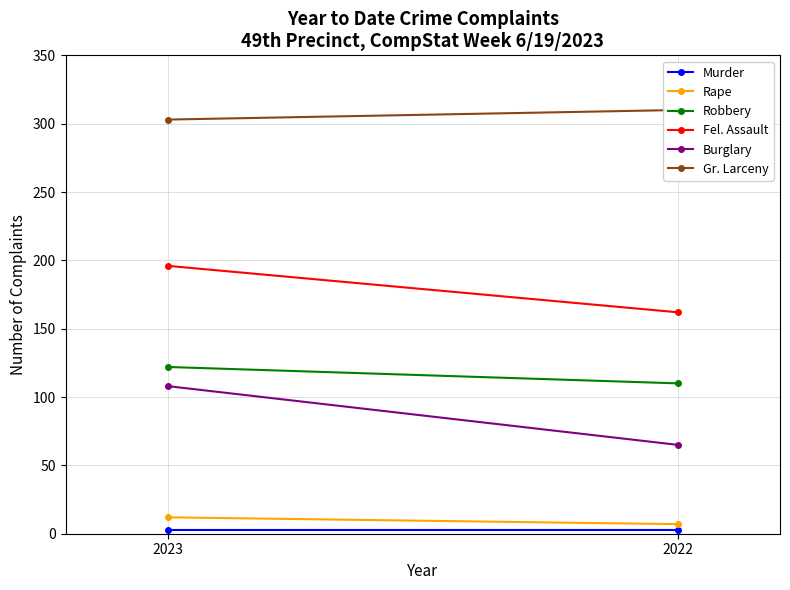

At which label does Fel. Assault reach its peak?

2023